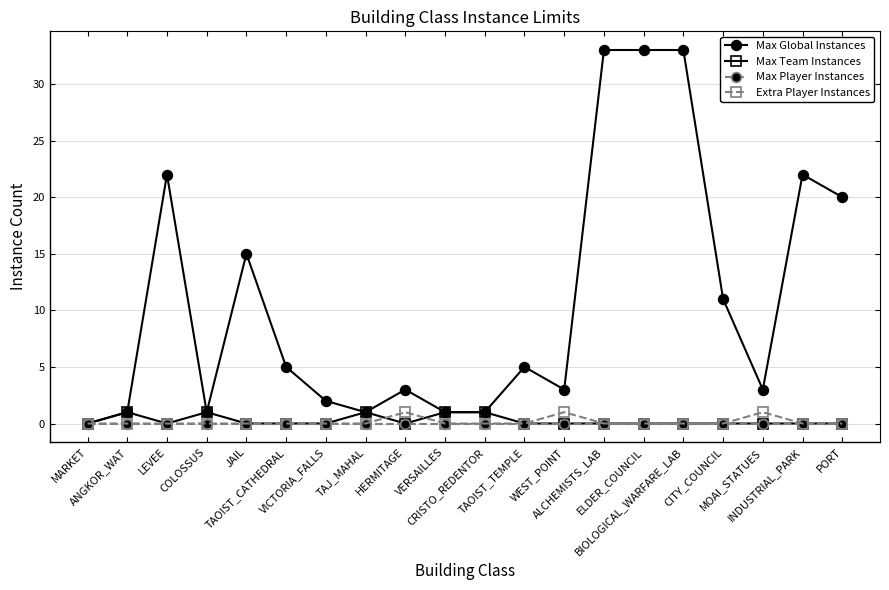

Reading left to right, transcribe all the data shown in this chart.

Max Global Instances: MARKET=0	ANGKOR_WAT=1	LEVEE=22	COLOSSUS=1	JAIL=15	TAOIST_CATHEDRAL=5	VICTORIA_FALLS=2	TAJ_MAHAL=1	HERMITAGE=3	VERSAILLES=1	CRISTO_REDENTOR=1	TAOIST_TEMPLE=5	WEST_POINT=3	ALCHEMISTS_LAB=33	ELDER_COUNCIL=33	BIOLOGICAL_WARFARE_LAB=33	CITY_COUNCIL=11	MOAI_STATUES=3	INDUSTRIAL_PARK=22	PORT=20
Max Team Instances: MARKET=0	ANGKOR_WAT=1	LEVEE=0	COLOSSUS=1	JAIL=0	TAOIST_CATHEDRAL=0	VICTORIA_FALLS=0	TAJ_MAHAL=1	HERMITAGE=0	VERSAILLES=1	CRISTO_REDENTOR=1	TAOIST_TEMPLE=0	WEST_POINT=0	ALCHEMISTS_LAB=0	ELDER_COUNCIL=0	BIOLOGICAL_WARFARE_LAB=0	CITY_COUNCIL=0	MOAI_STATUES=0	INDUSTRIAL_PARK=0	PORT=0
Max Player Instances: MARKET=0	ANGKOR_WAT=0	LEVEE=0	COLOSSUS=0	JAIL=0	TAOIST_CATHEDRAL=0	VICTORIA_FALLS=0	TAJ_MAHAL=0	HERMITAGE=0	VERSAILLES=0	CRISTO_REDENTOR=0	TAOIST_TEMPLE=0	WEST_POINT=0	ALCHEMISTS_LAB=0	ELDER_COUNCIL=0	BIOLOGICAL_WARFARE_LAB=0	CITY_COUNCIL=0	MOAI_STATUES=0	INDUSTRIAL_PARK=0	PORT=0
Extra Player Instances: MARKET=0	ANGKOR_WAT=0	LEVEE=0	COLOSSUS=0	JAIL=0	TAOIST_CATHEDRAL=0	VICTORIA_FALLS=0	TAJ_MAHAL=0	HERMITAGE=1	VERSAILLES=0	CRISTO_REDENTOR=0	TAOIST_TEMPLE=0	WEST_POINT=1	ALCHEMISTS_LAB=0	ELDER_COUNCIL=0	BIOLOGICAL_WARFARE_LAB=0	CITY_COUNCIL=0	MOAI_STATUES=1	INDUSTRIAL_PARK=0	PORT=0